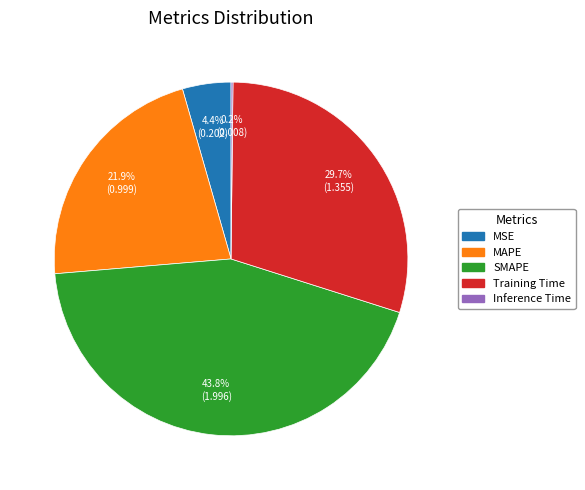

What is the largest slice in the pie chart?

SMAPE